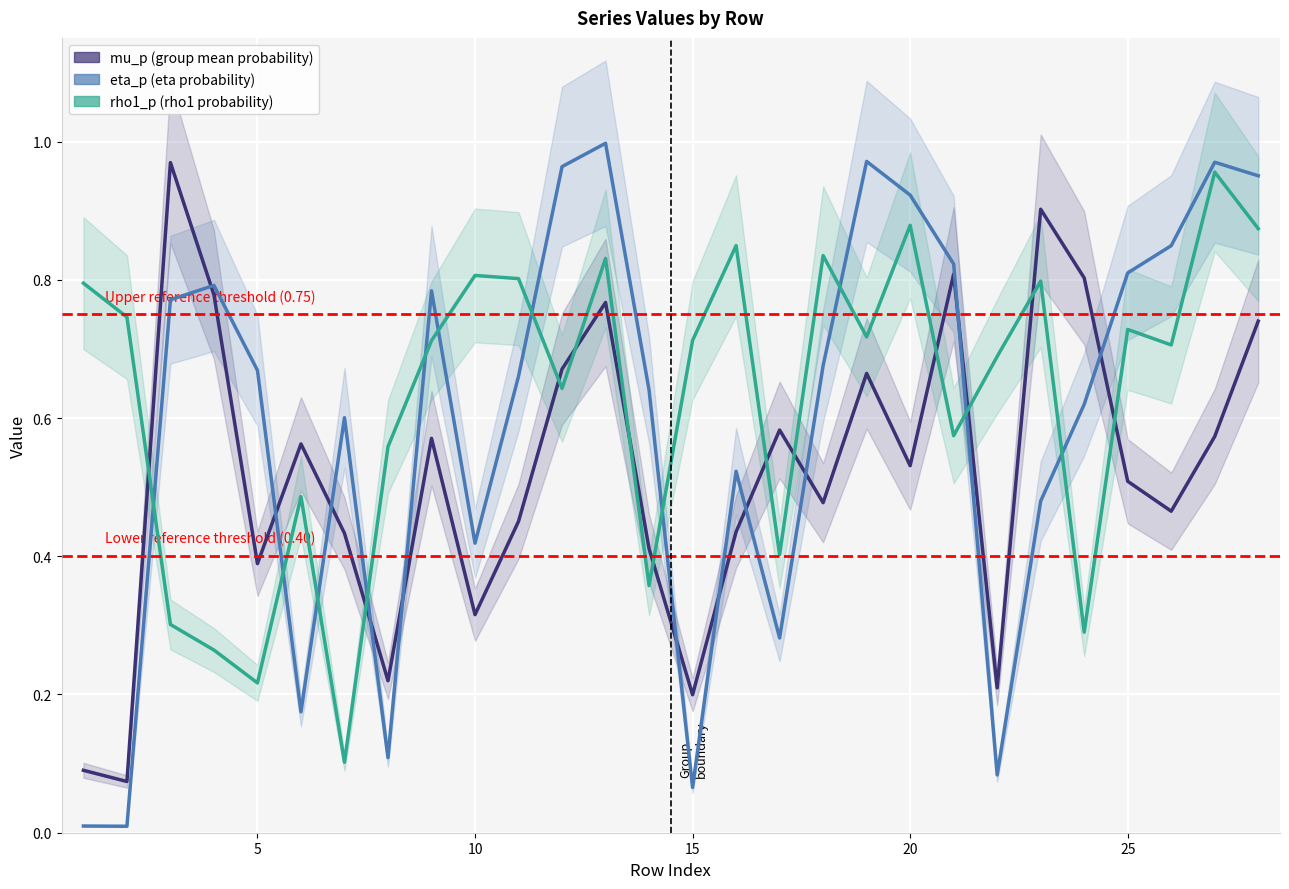

What is the maximum value shown in the chart?

1.0